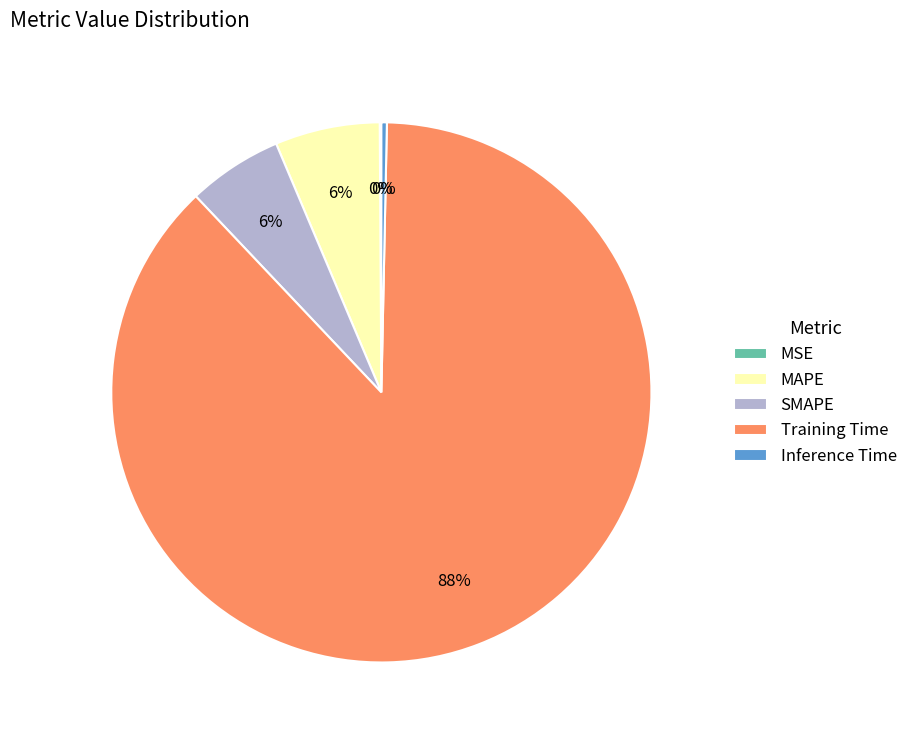

What is the majority slice?

Training Time